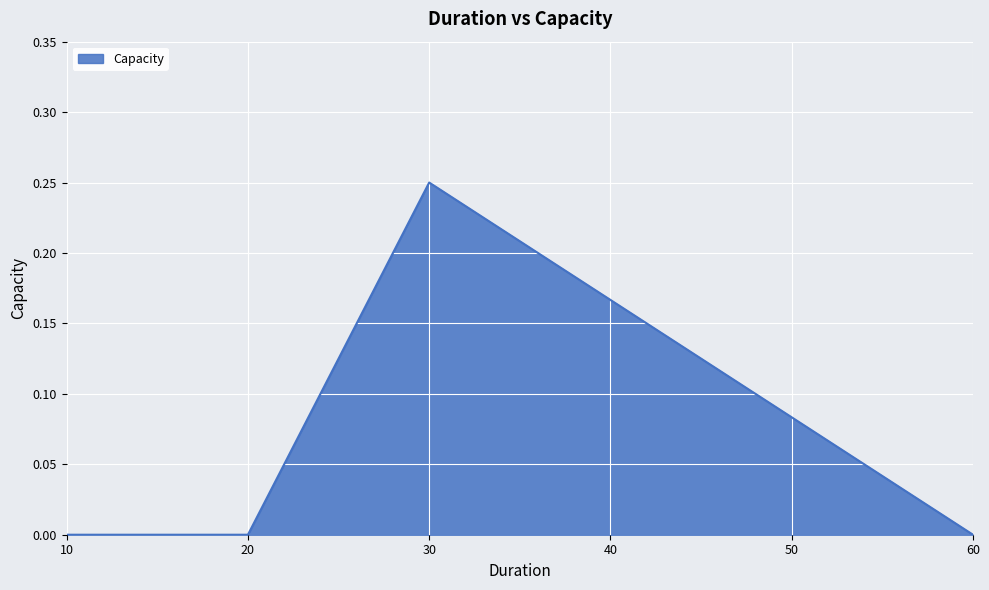

True or false: the data shows 0.0 at 60.

True